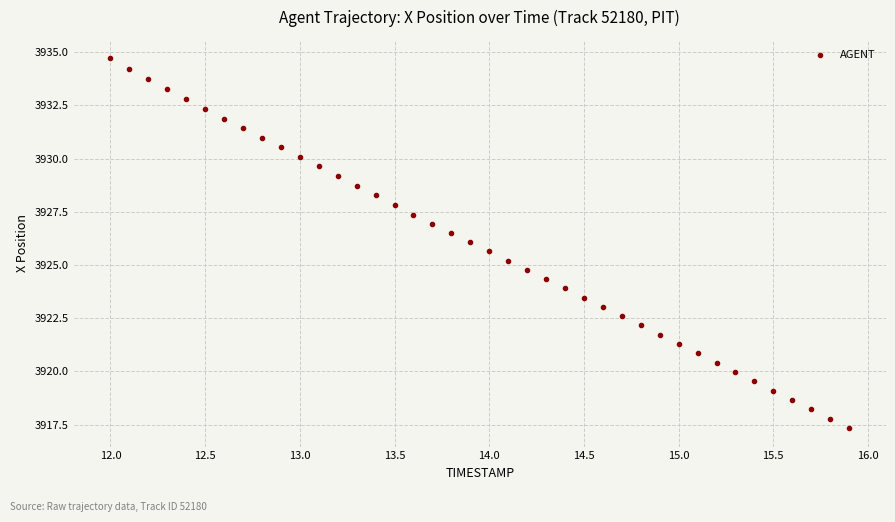

What is the range of Y values (max minus min)?

17.4